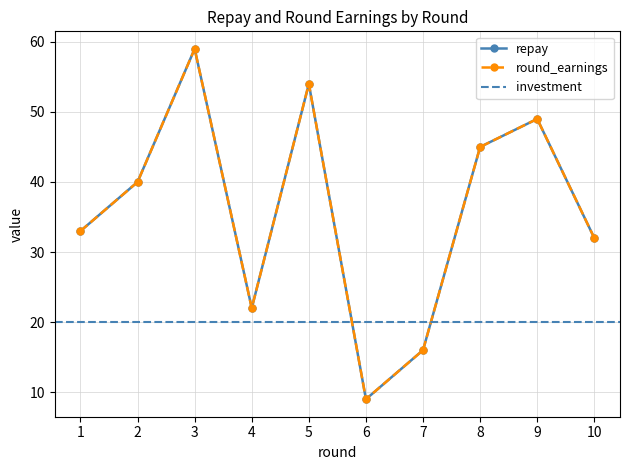

The round_earnings series shows 9 at 6. True or false?

True